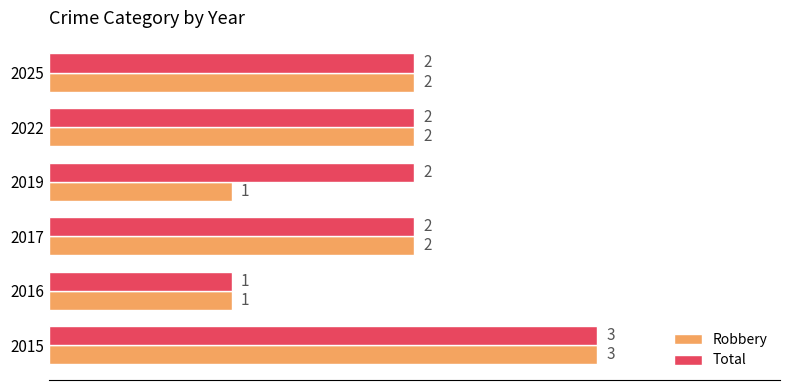

List the series in order of their overall mean, highest first.

Total, Robbery